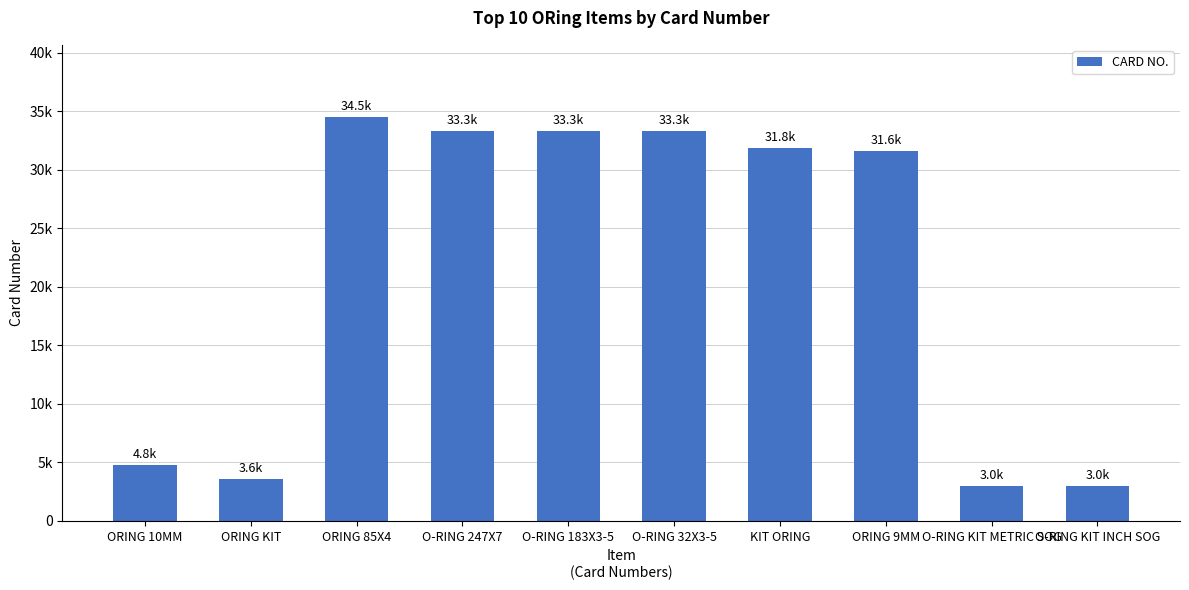

What is the greatest value displayed?

34471